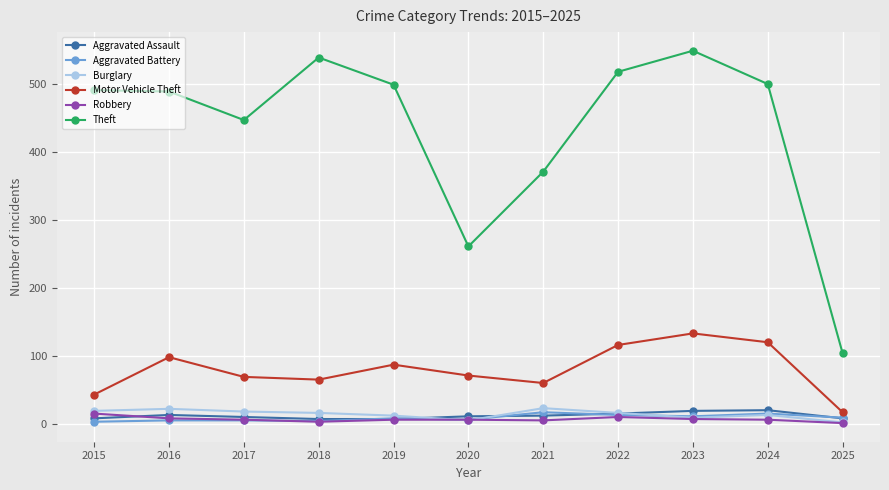

What are all the series names shown in the legend?

Aggravated Assault, Aggravated Battery, Burglary, Motor Vehicle Theft, Robbery, Theft